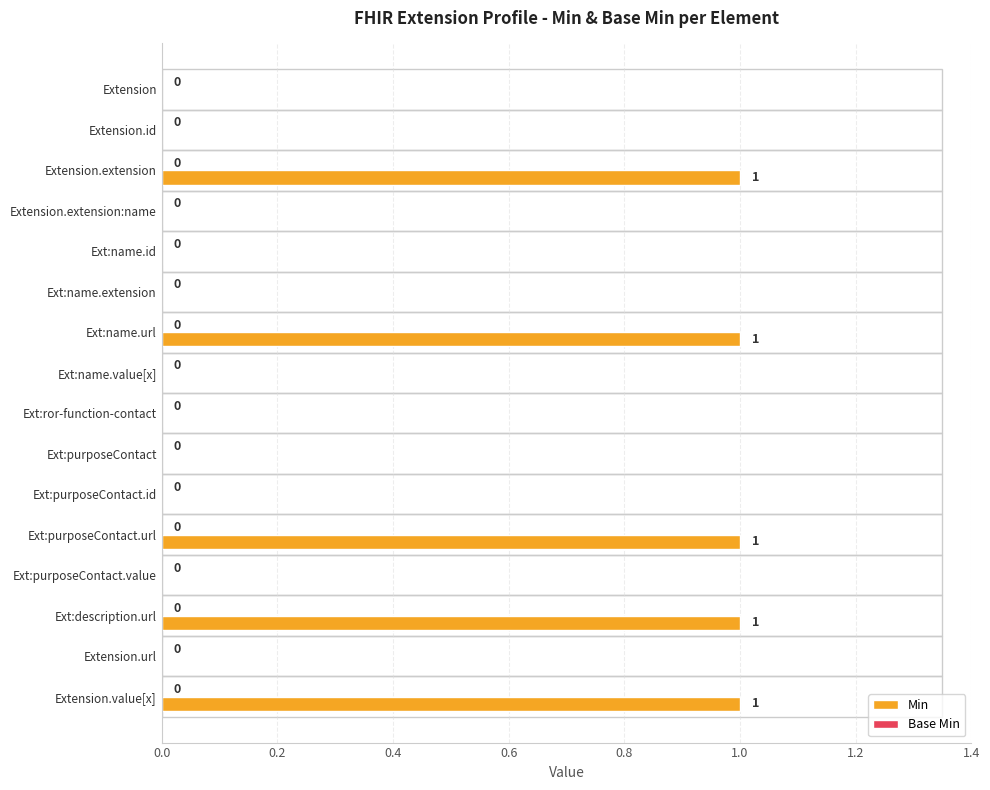

What is the sum of all values?

5